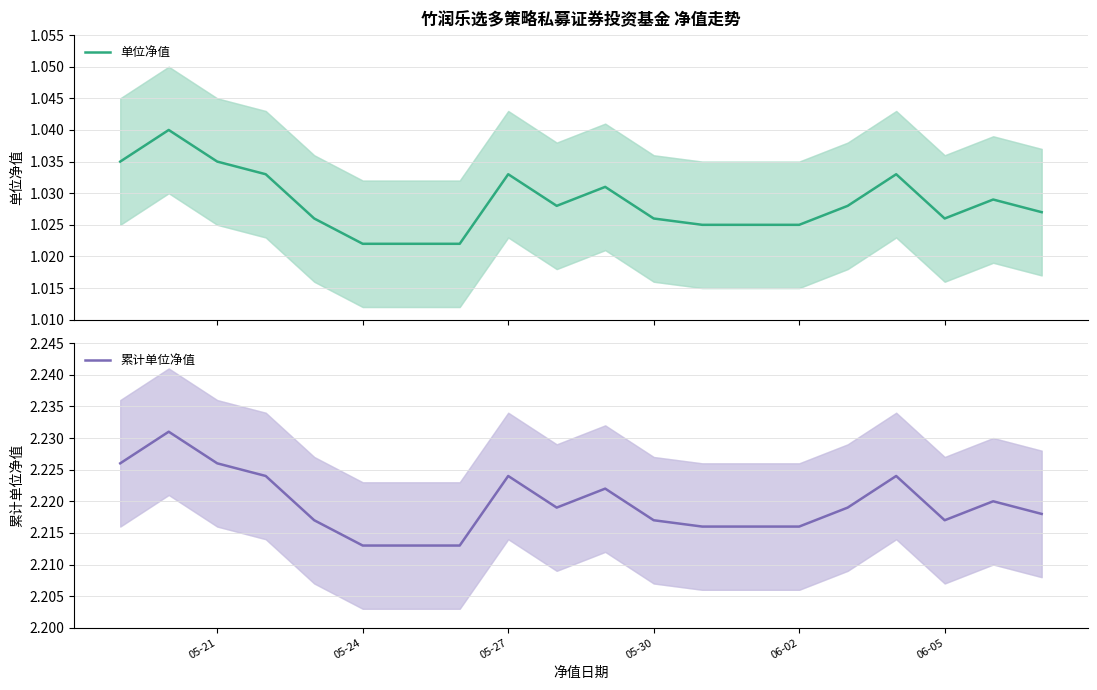

How many lines are shown in the chart?

2